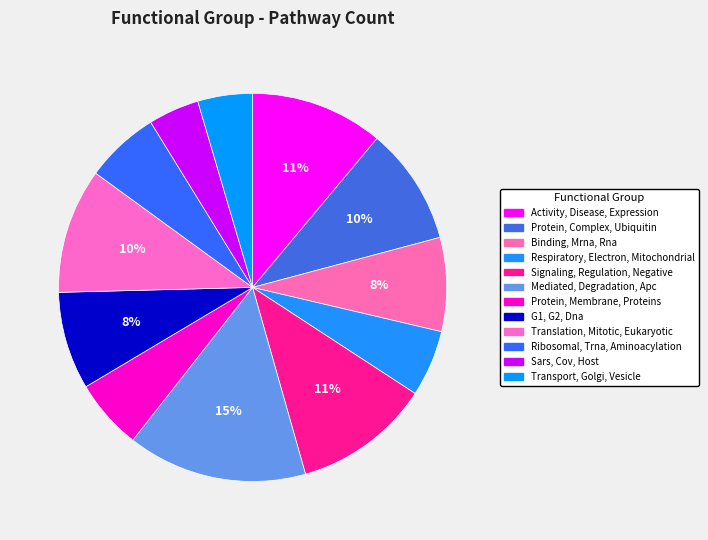

Which slice is the largest?

Mediated, Degradation, Apc